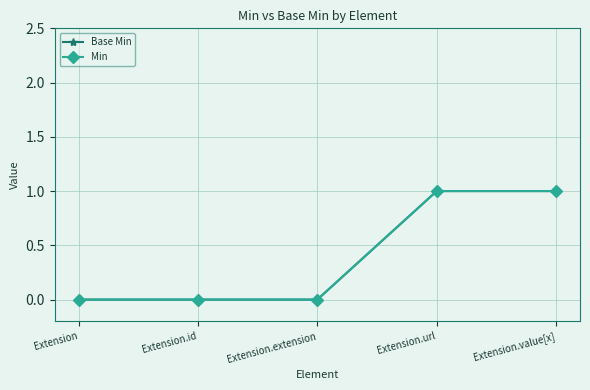

At Extension.id, list the series in order from largest to smallest.

Base Min, Min